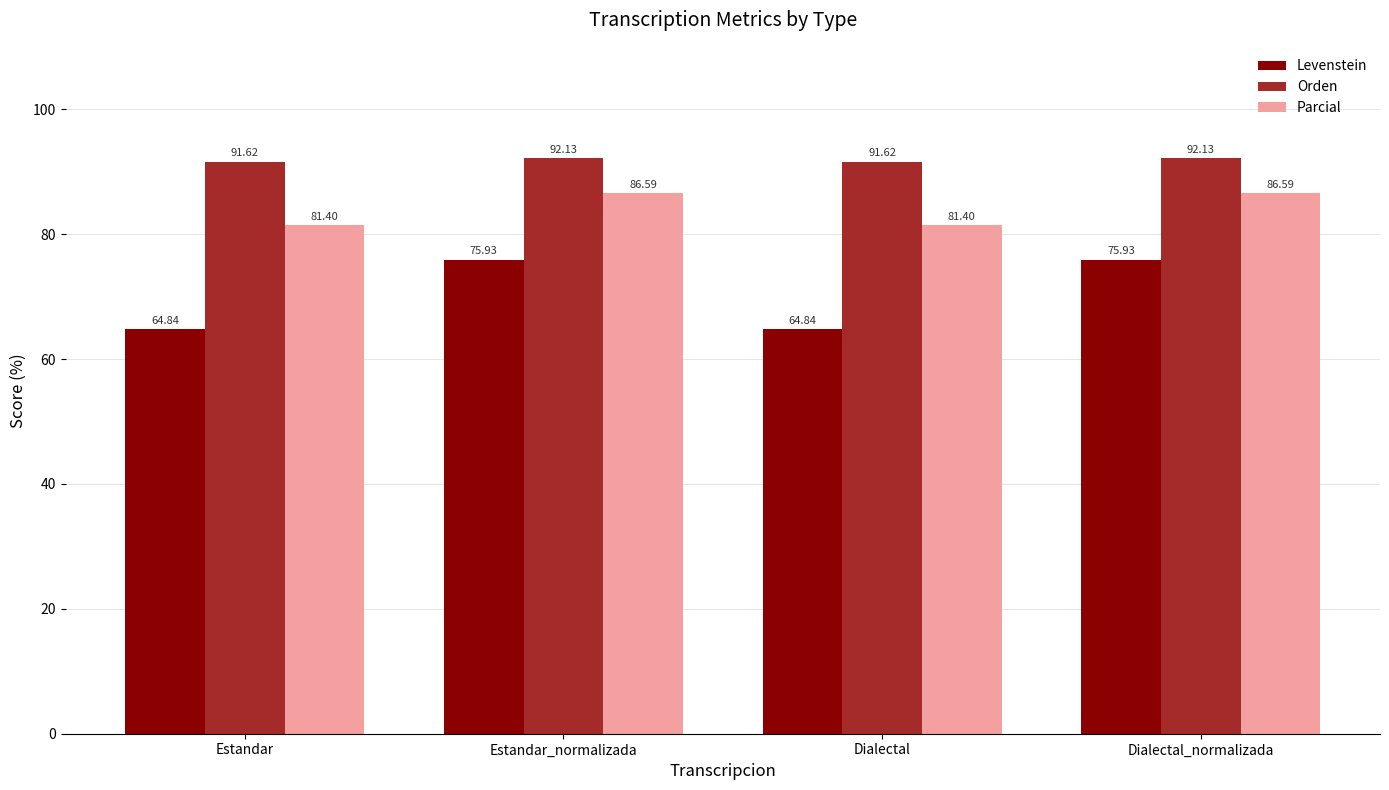

True or false: Parcial has a value of 81.4 at Dialectal.

True